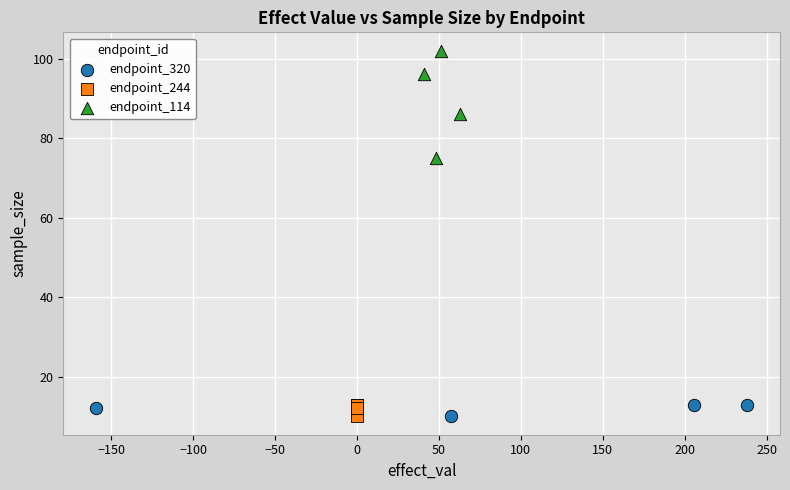

Which series has the widest spread of Y values?

endpoint_114